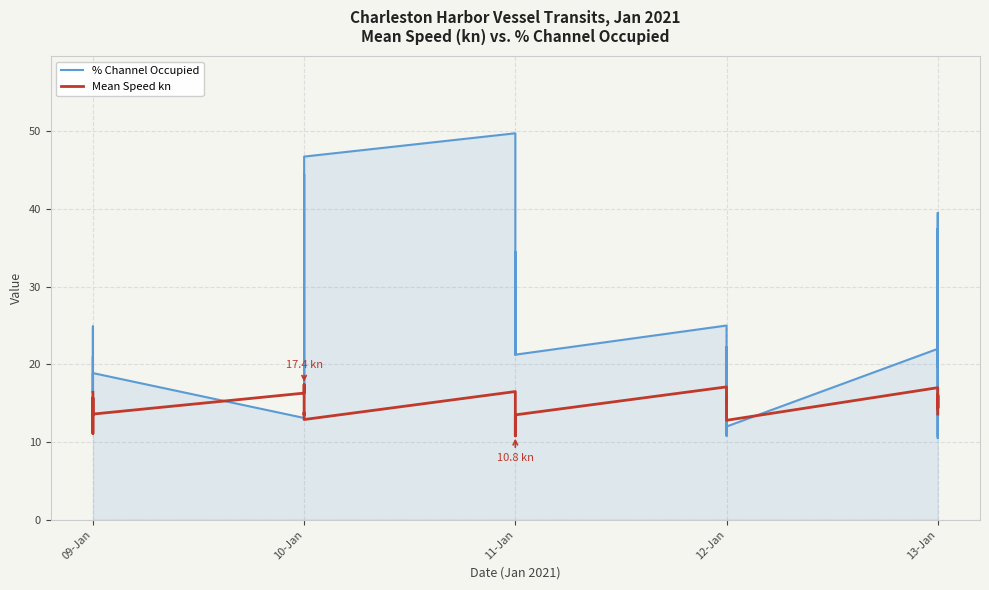

True or false: Mean Speed kn and % Channel Occupied intersect in this chart.

True